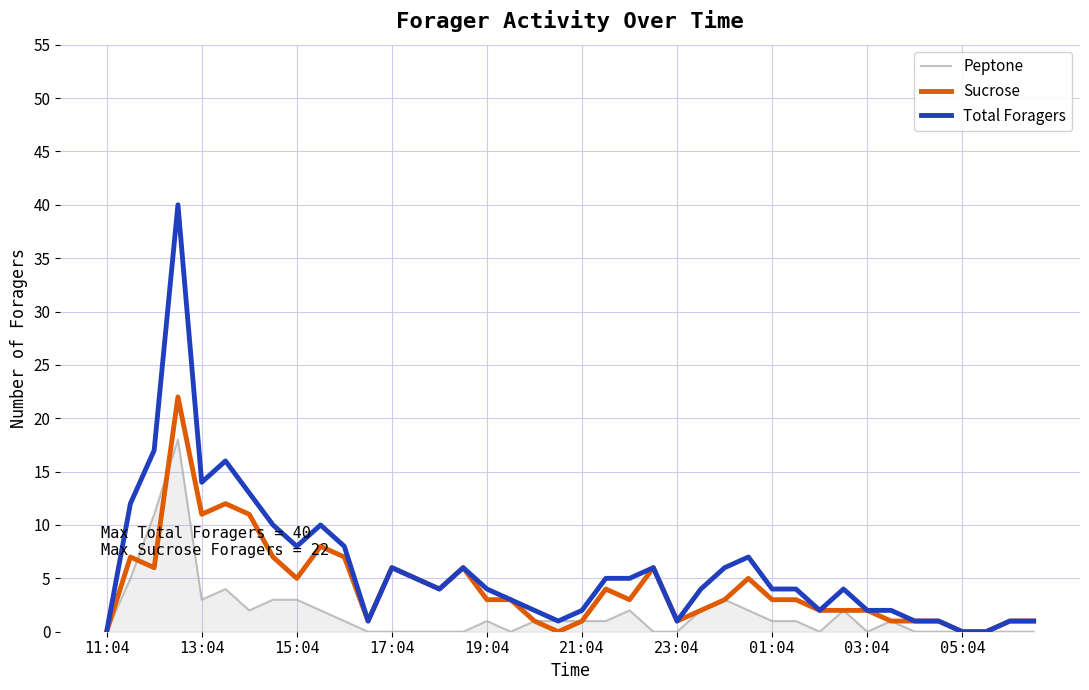

Rank the series by their maximum value, from lowest to highest.

Peptone, Sucrose, Total Foragers